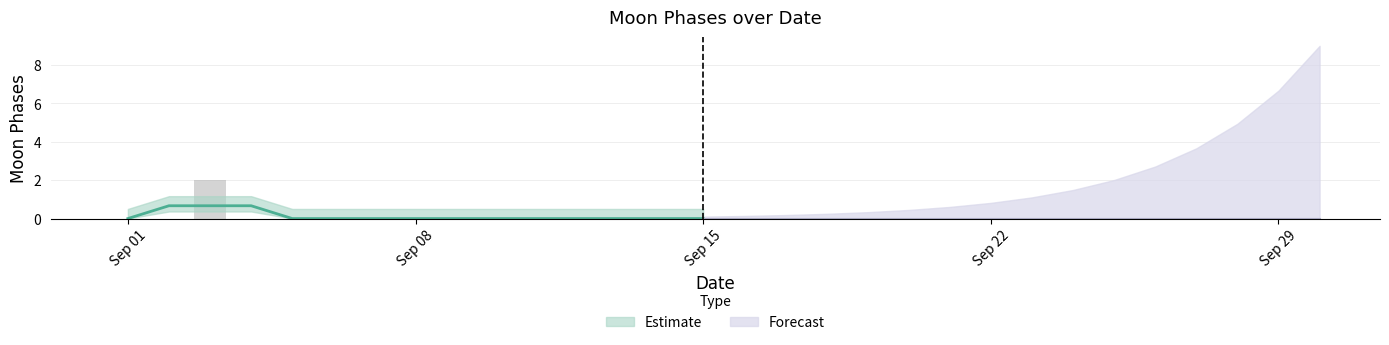

The value at 2022-09-30 is -1. True or false?

False